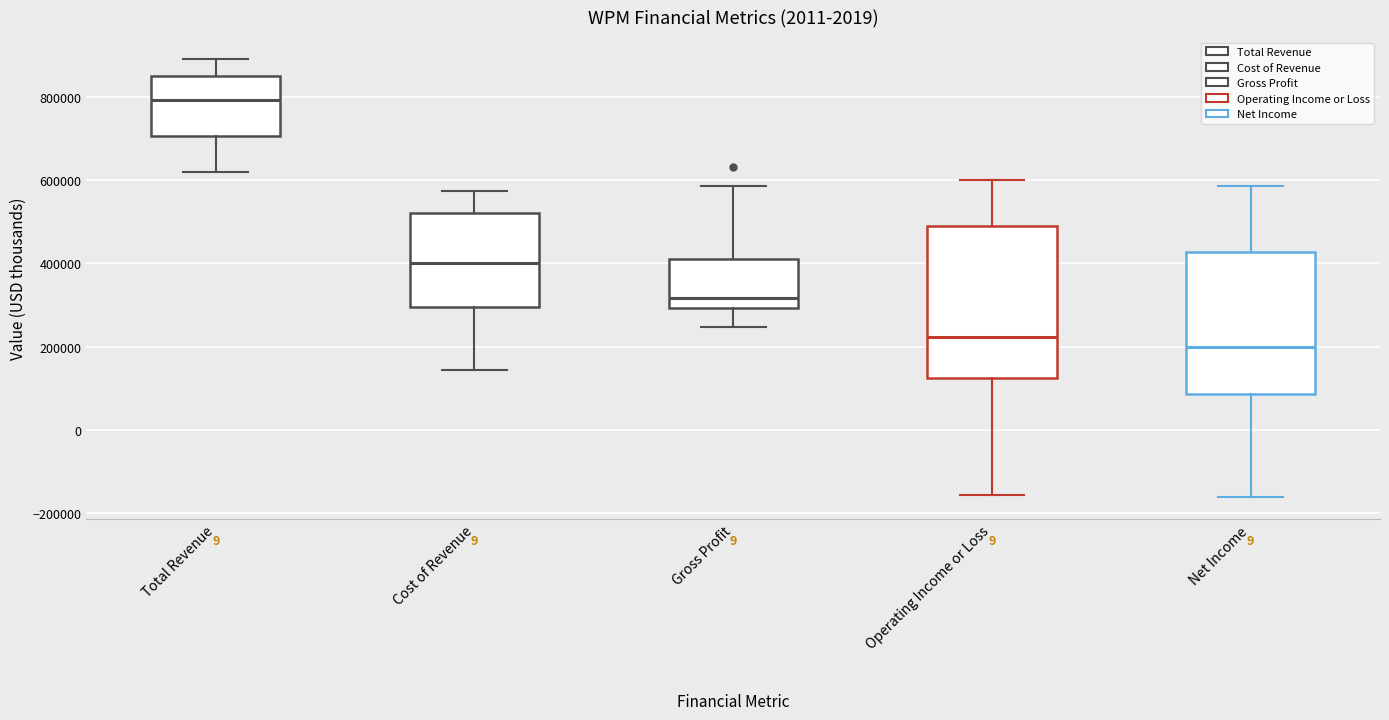

Where does the upper whisker of the box for Cost of Revenue end on the y-axis? The values are not printed on the chart, so give them approximately, as read against the axis.

580000